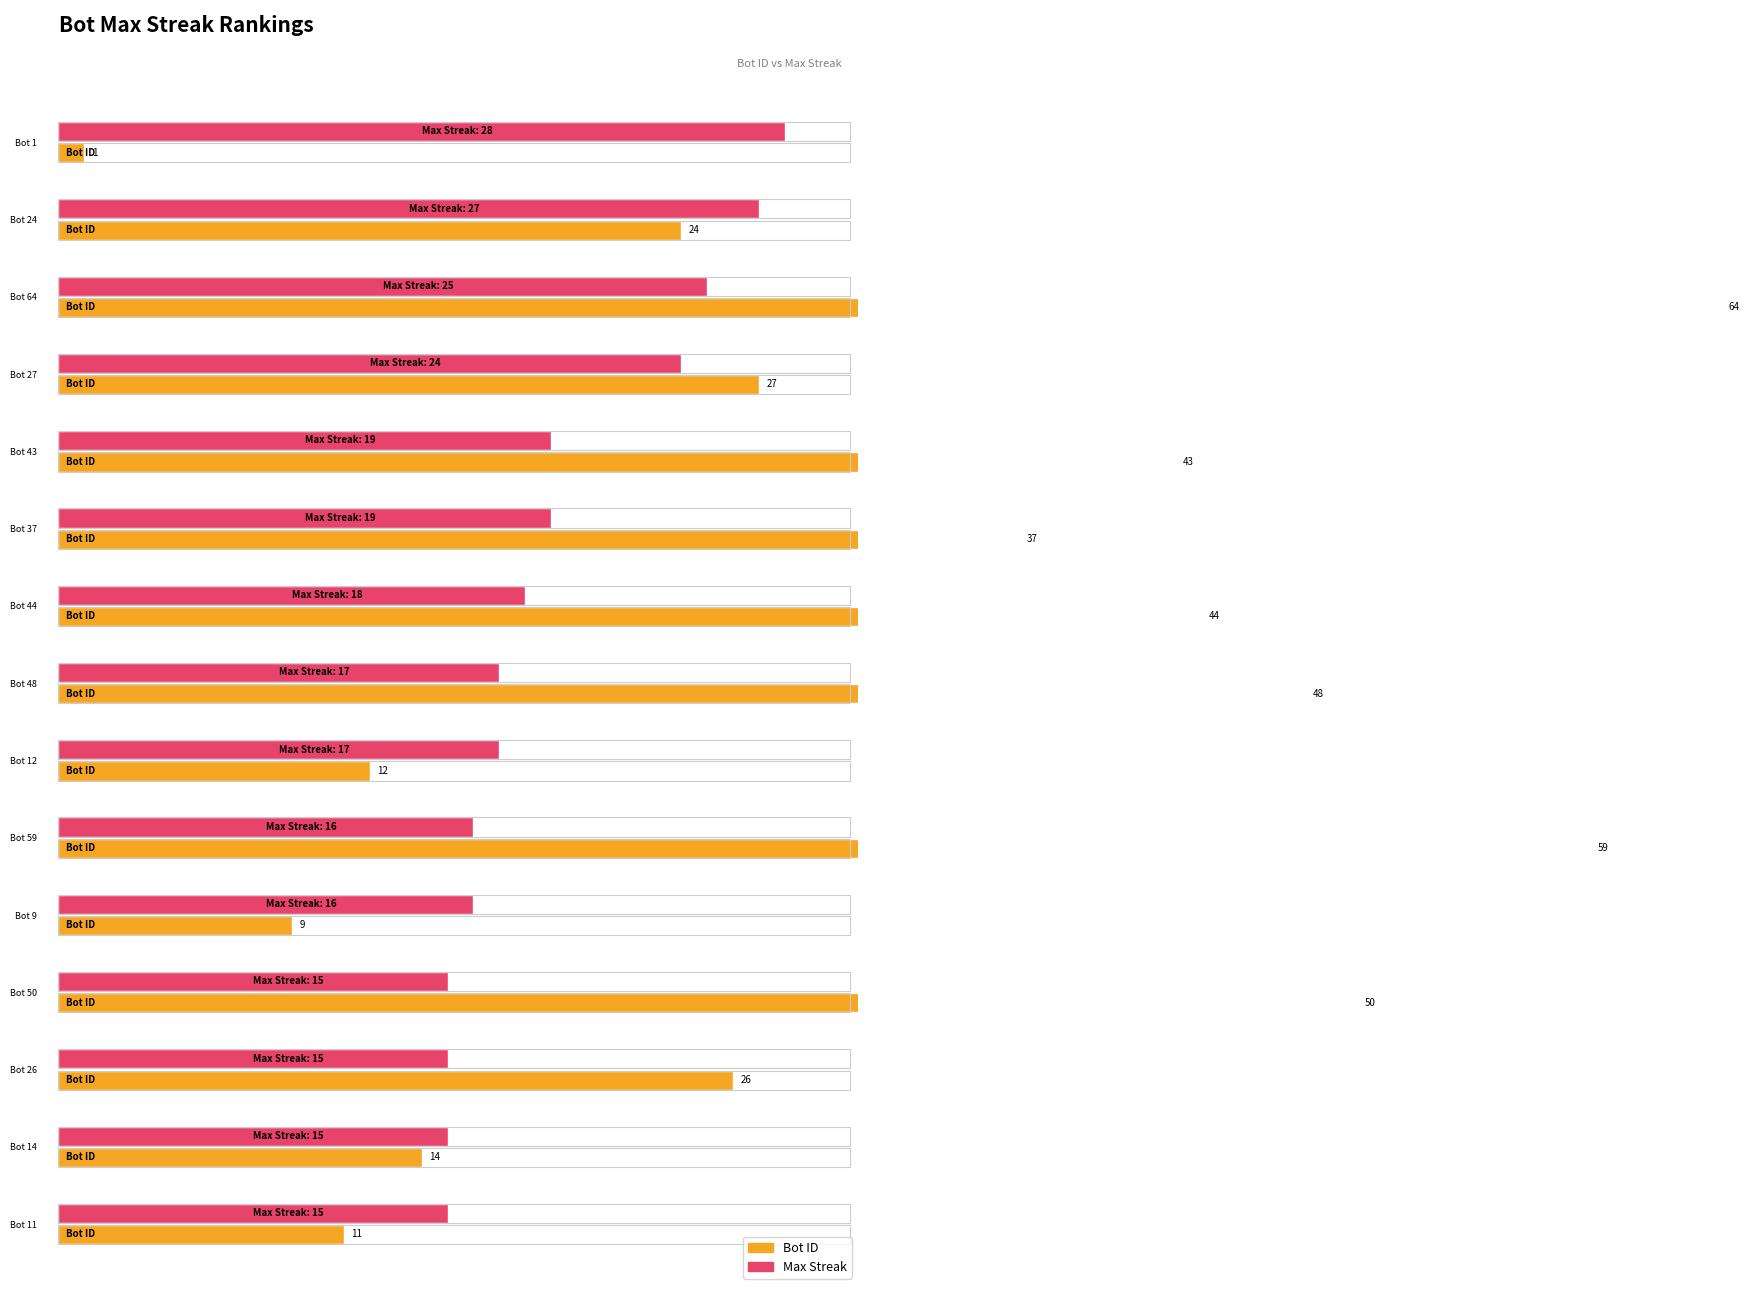

At how many categories does at least one series exceed 63?

1